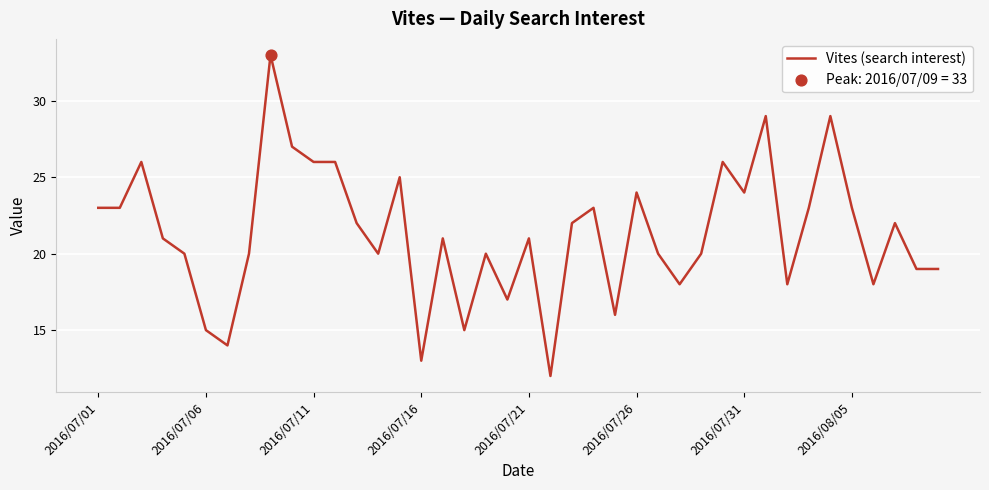

What is the difference between the maximum and minimum values?

21